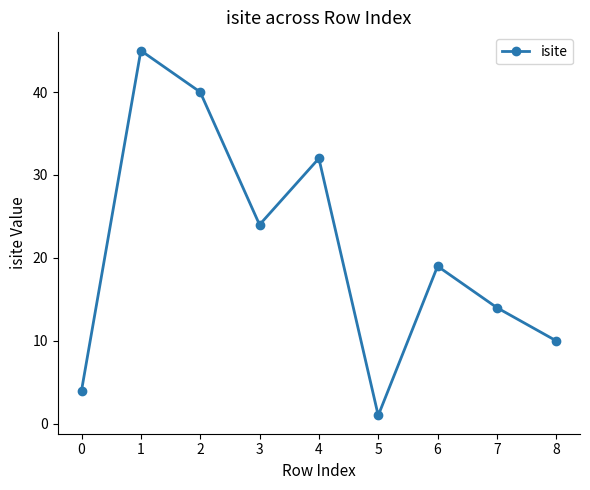

At which label is the value closest to 23?

3